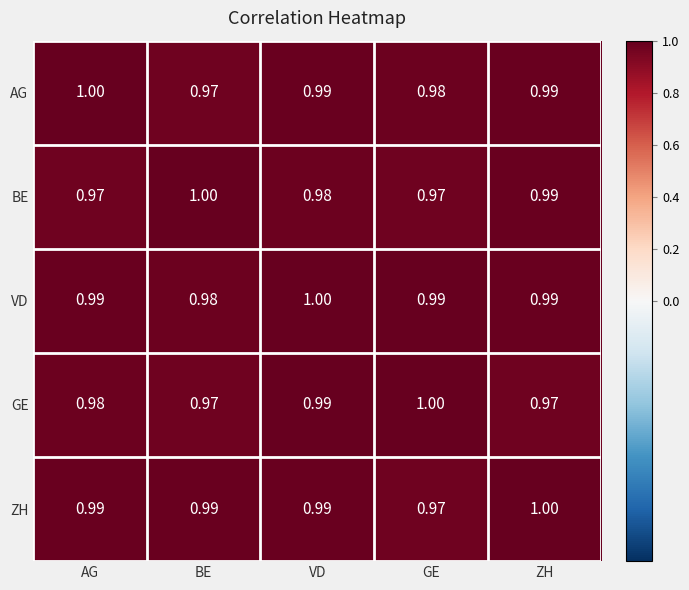

Which series changed the most between BE and ZH?

AG